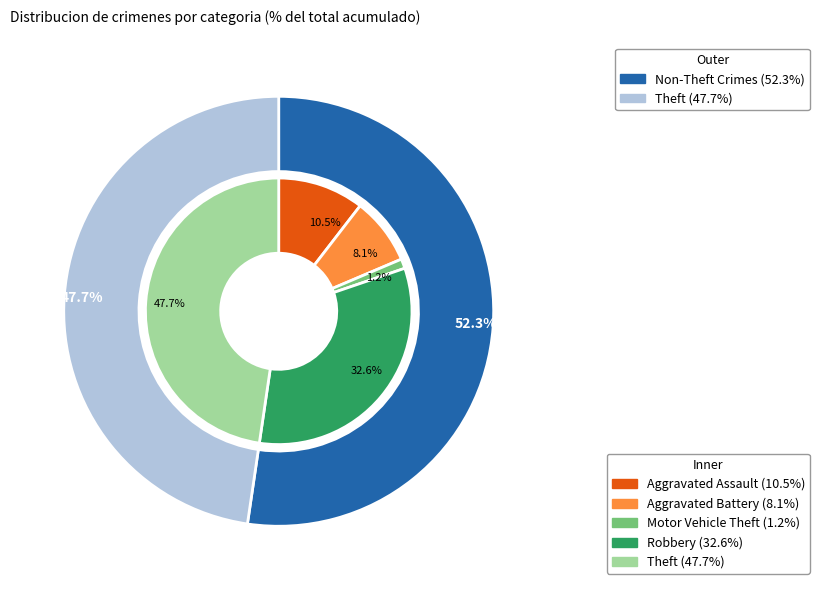

True or false: Aggravated Battery accounts for 8% of the total.

True